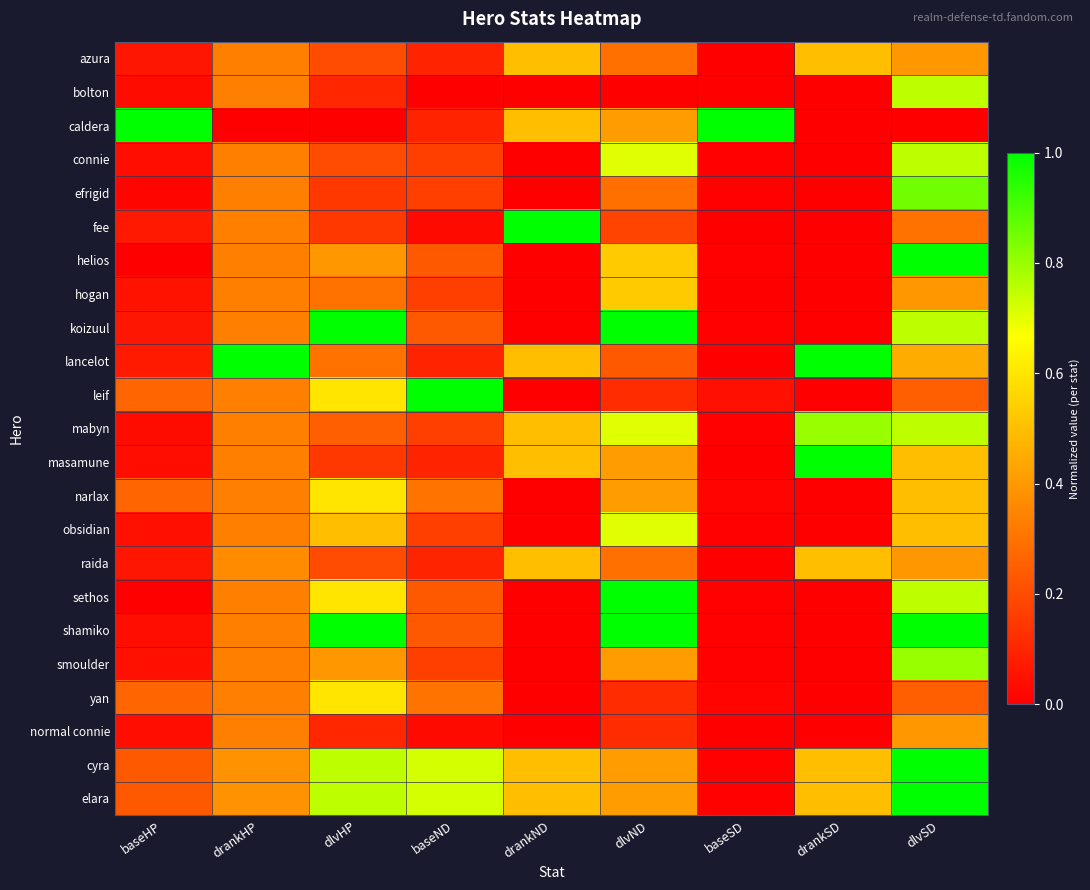

Which series has the largest total across all categories?

cyra